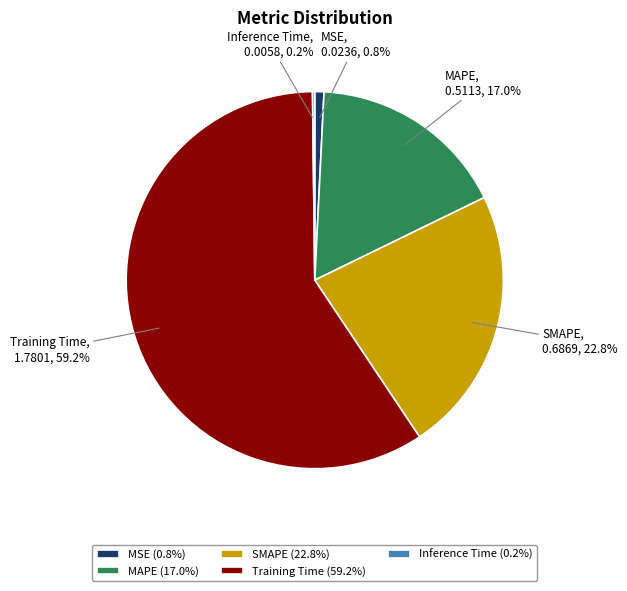

Does Training Time represent more than half of the total?

Yes